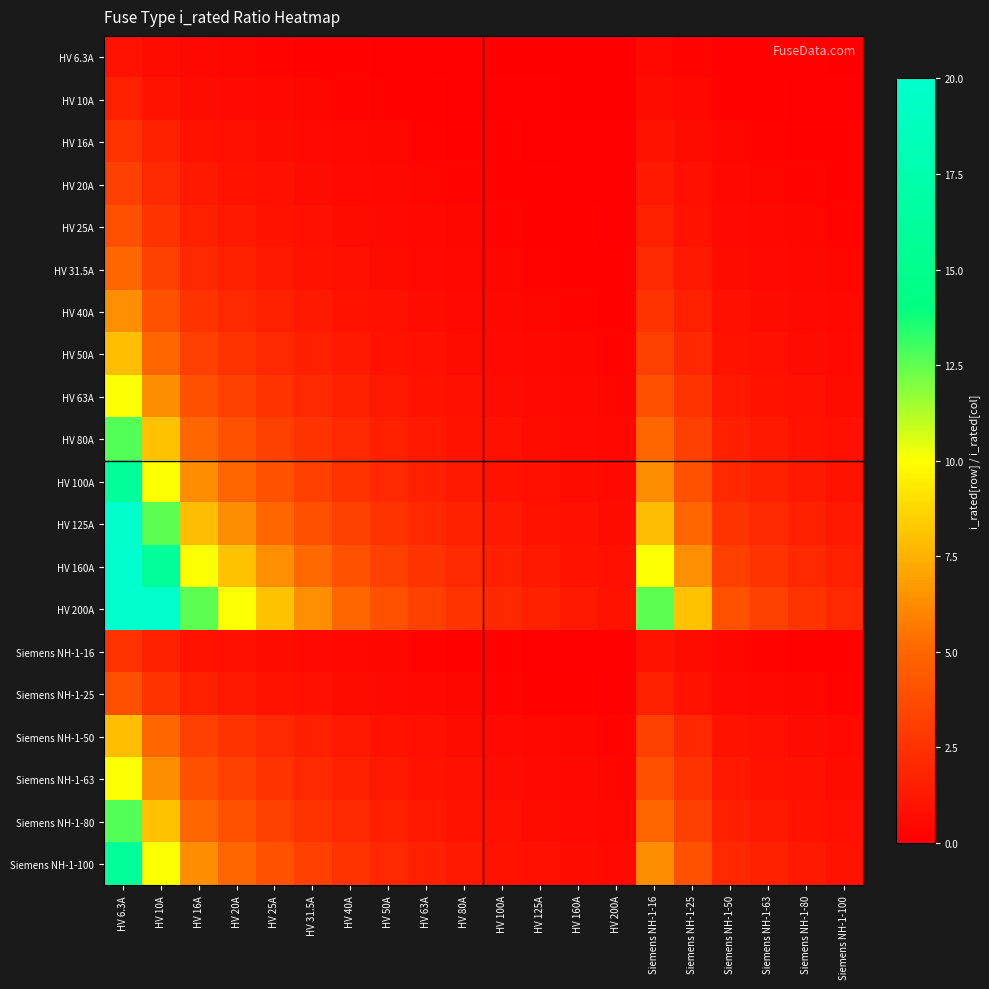

What is the maximum value shown in the chart?

20.0